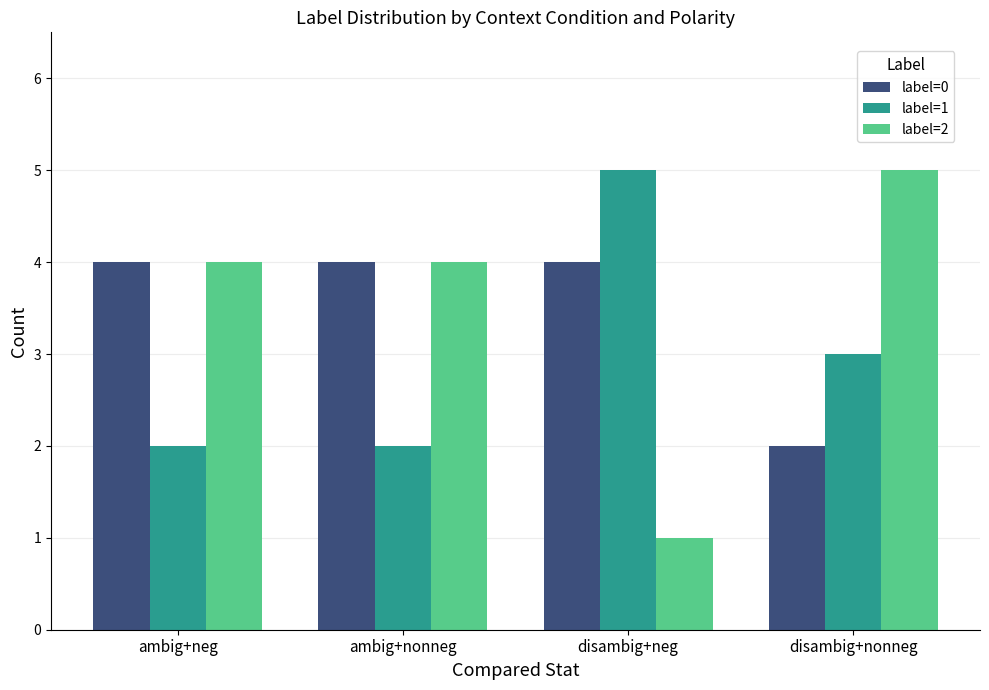

What is the difference between the label=2 values at ambig+neg and disambig+neg?

3